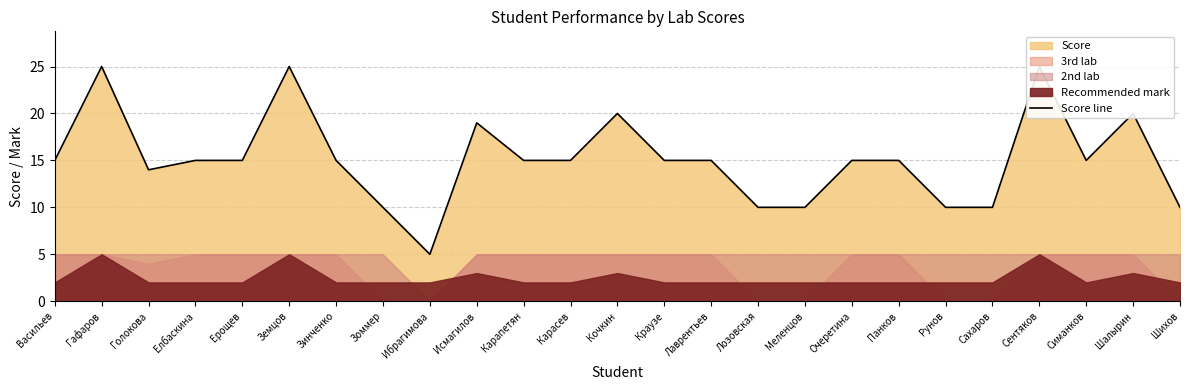

How many data points does each series have?

25